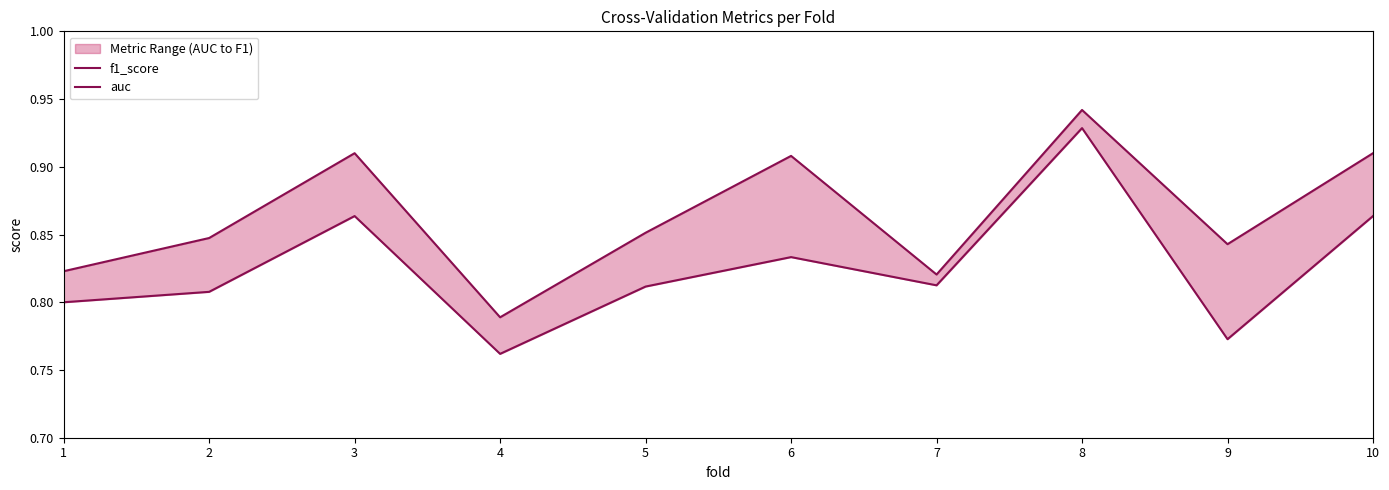

Rank the series by their average value, from lowest to highest.

auc, f1_score